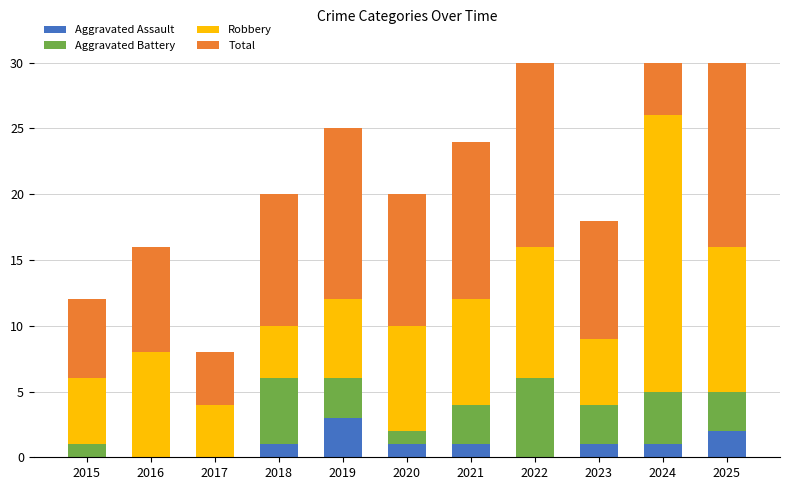

Between 2025 and 2022, which is larger?

2025